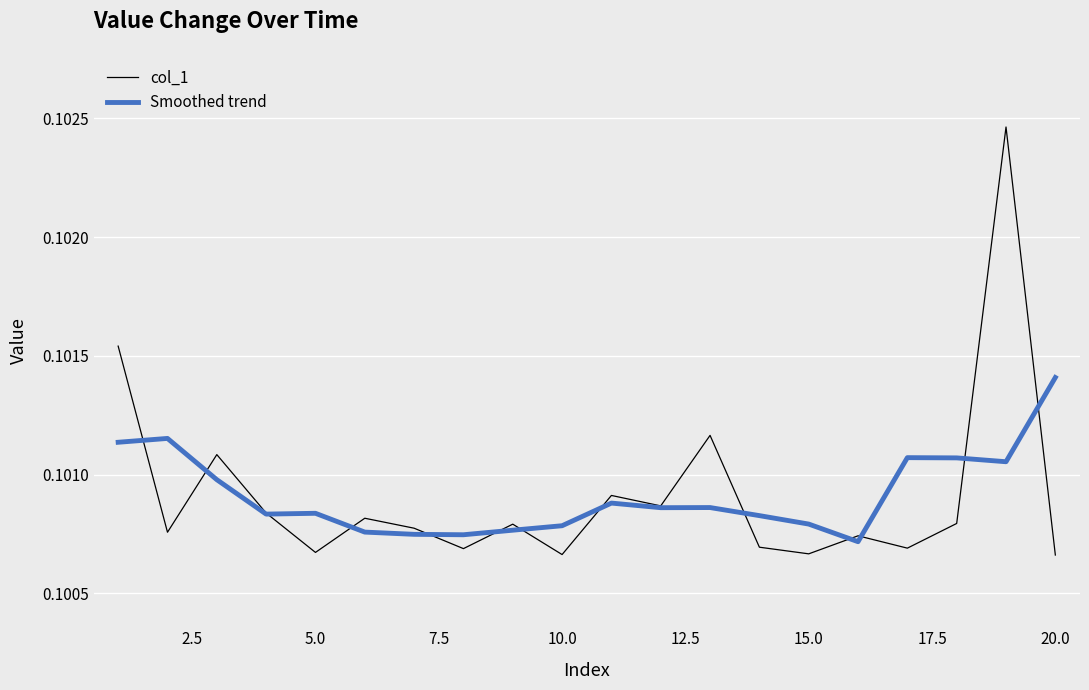

True or false: Smoothed trend has more than 2 interior local peaks.

True